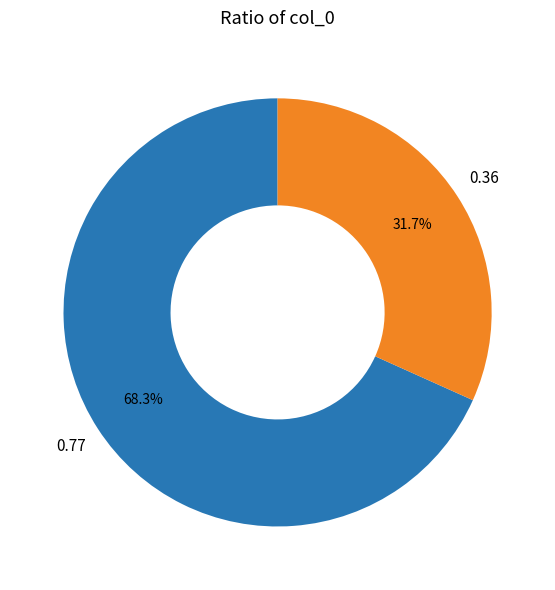

Does any single category account for the majority?

Yes